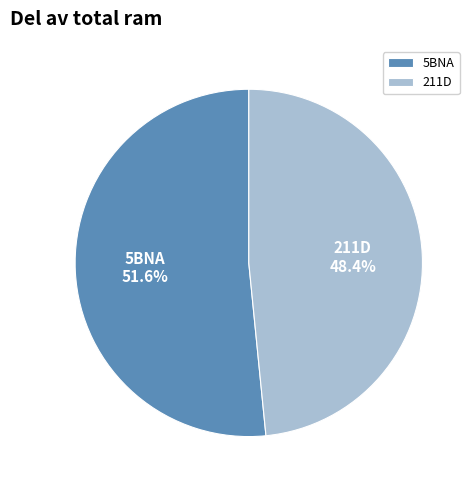

How many slices are in this pie chart?

2